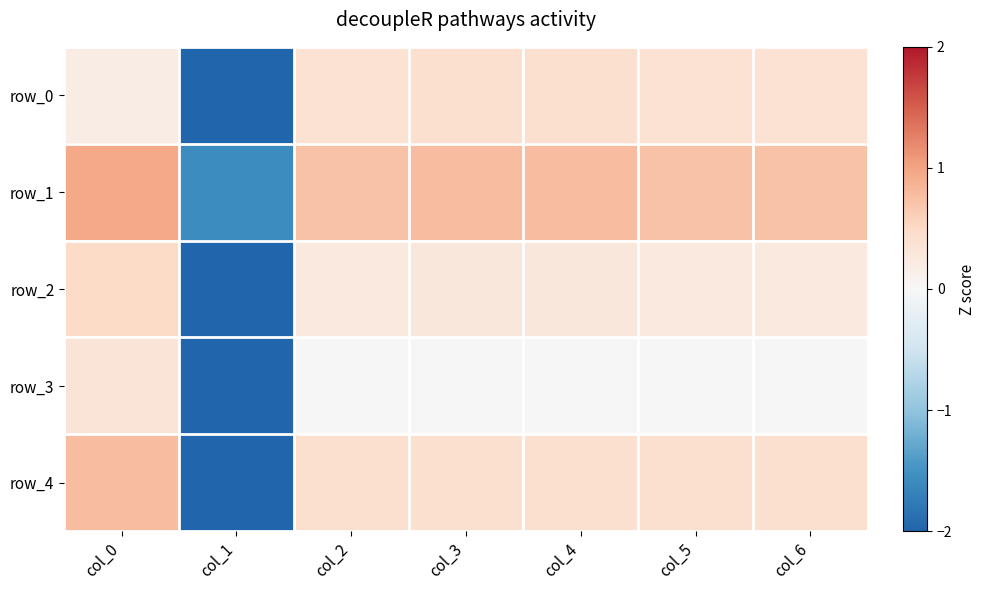

Between col_2 and col_4, which is larger?

col_4